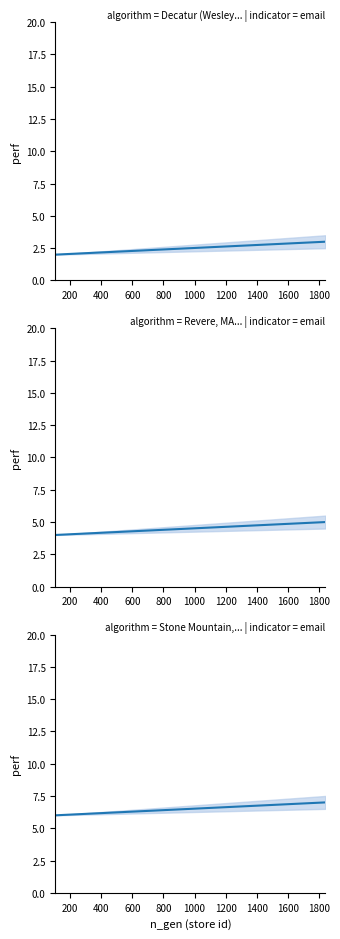

How many data points does each series have?

17